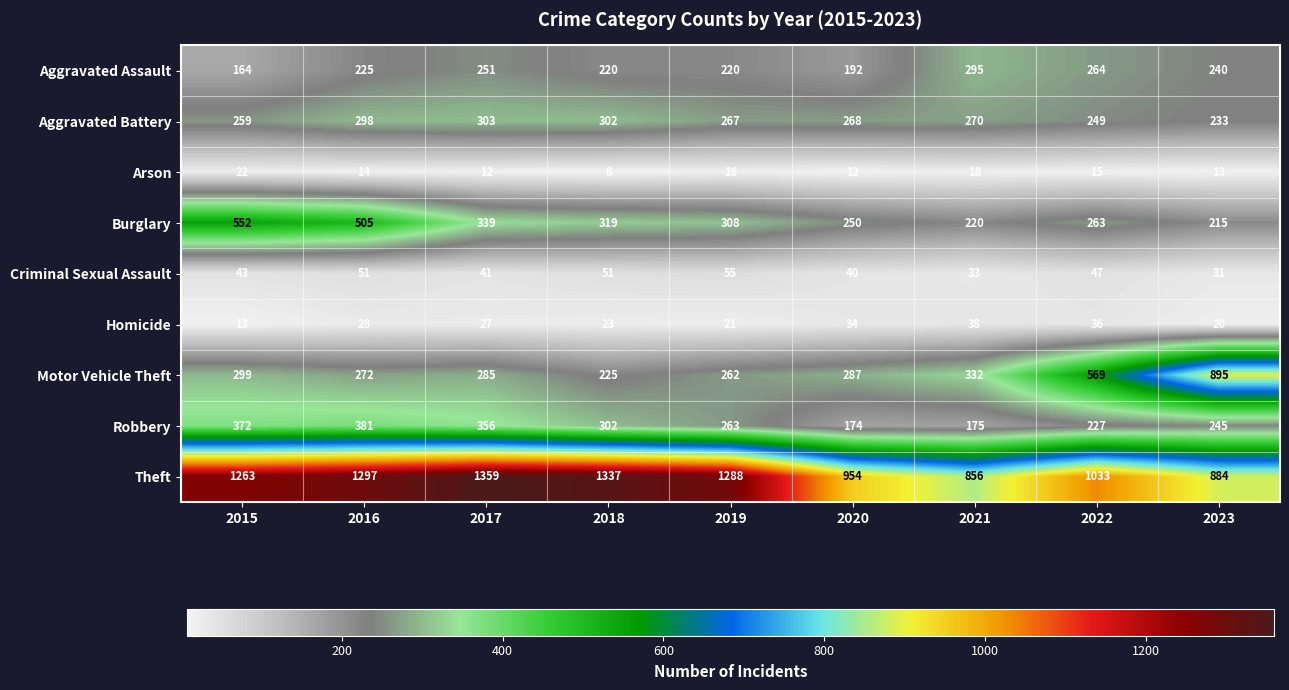

Count the number of categories in the chart.

9